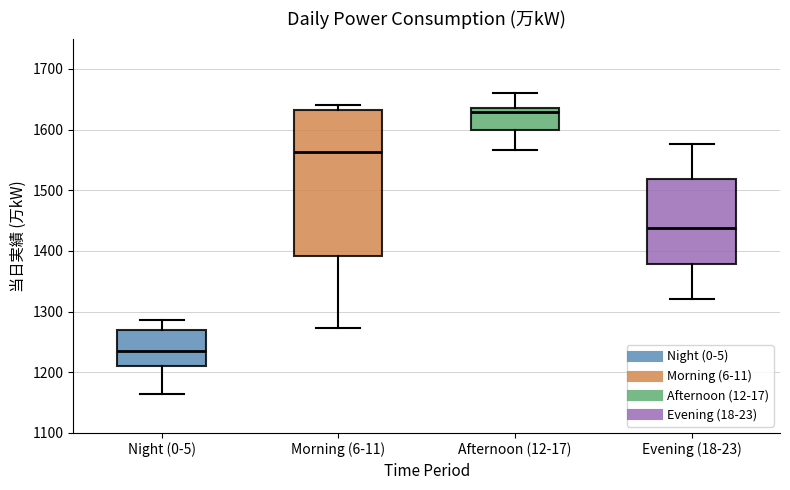

Reading left to right, read every box against the y-axis: the position of its median line, the range the box covers, and the ends of its whiskers. The values are not printed on the chart, so give them approximately, as read against the axis.

Night (0-5): median 1240, box 1210 to 1270, whiskers 1170 to 1290
Morning (6-11): median 1560, box 1390 to 1630, whiskers 1270 to 1640
Afternoon (12-17): median 1630, box 1600 to 1640, whiskers 1570 to 1660
Evening (18-23): median 1440, box 1380 to 1520, whiskers 1320 to 1580